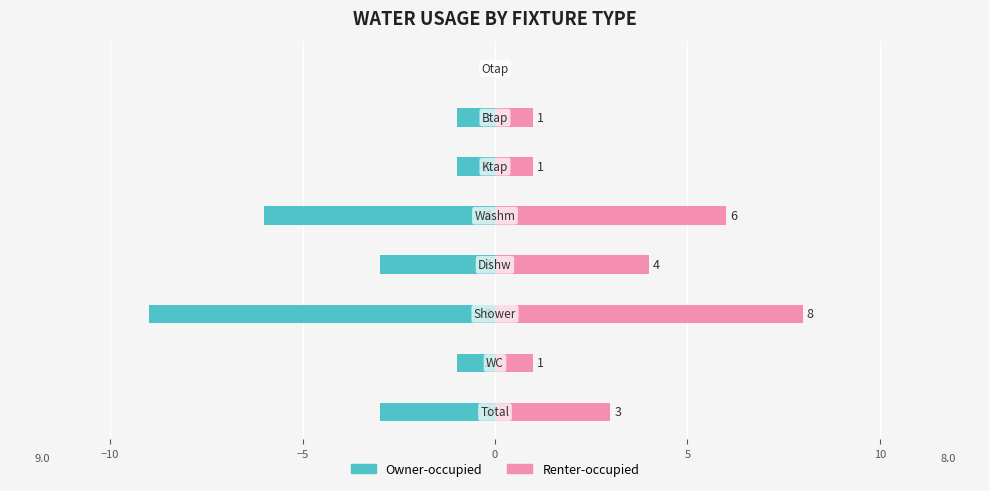

The Owner-occupied series shows -1 at −15. True or false?

False